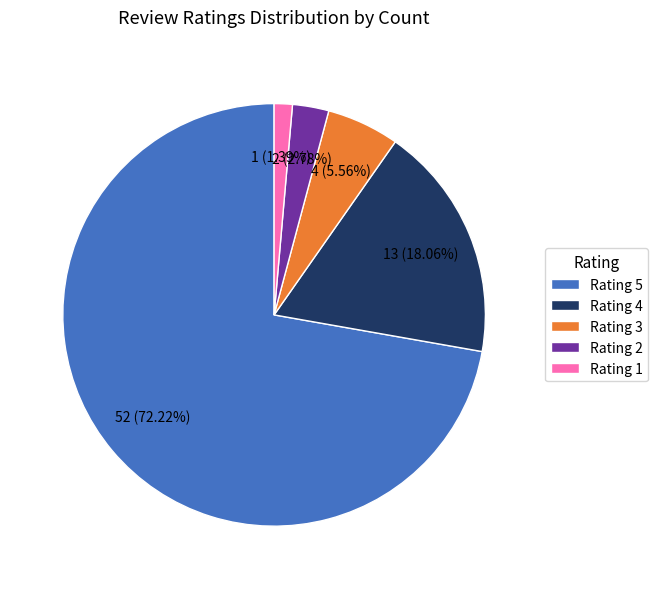

Rank the categories by value from lowest to highest.

Rating 1, Rating 2, Rating 3, Rating 4, Rating 5